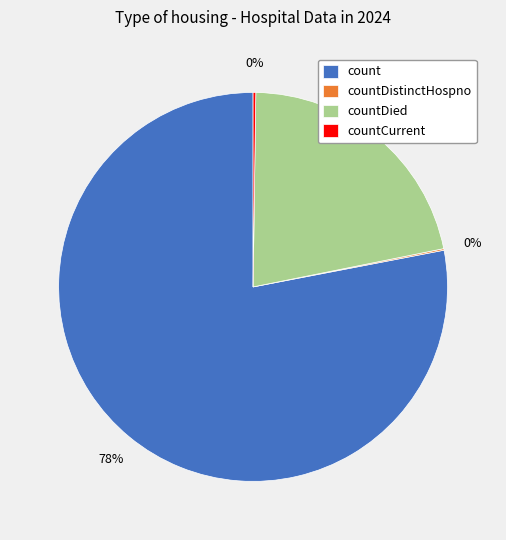

The countDied slice represents 22% of the pie. True or false?

True